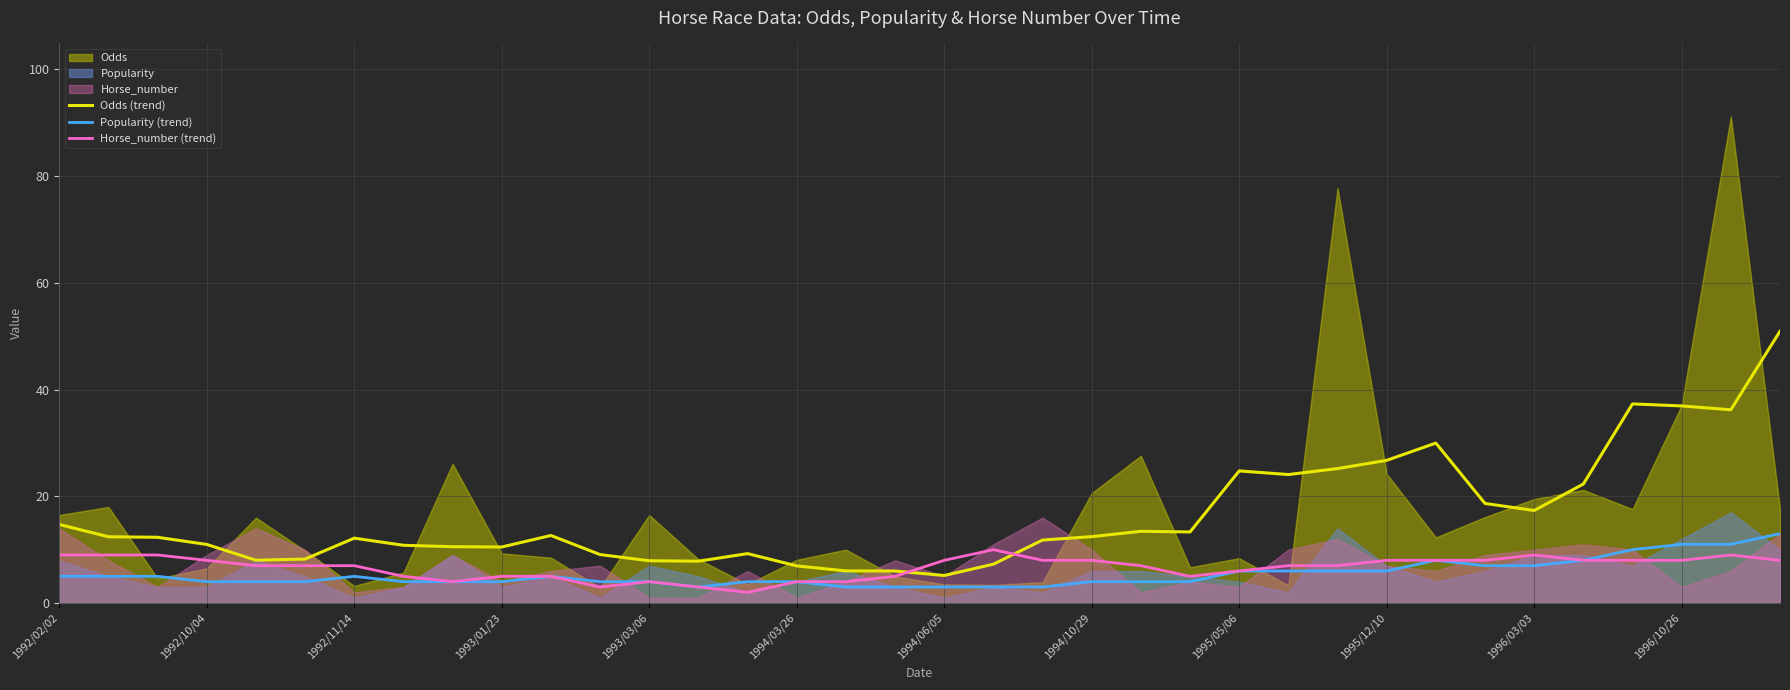

At which label does Horse_number (trend) reach its peak?

19